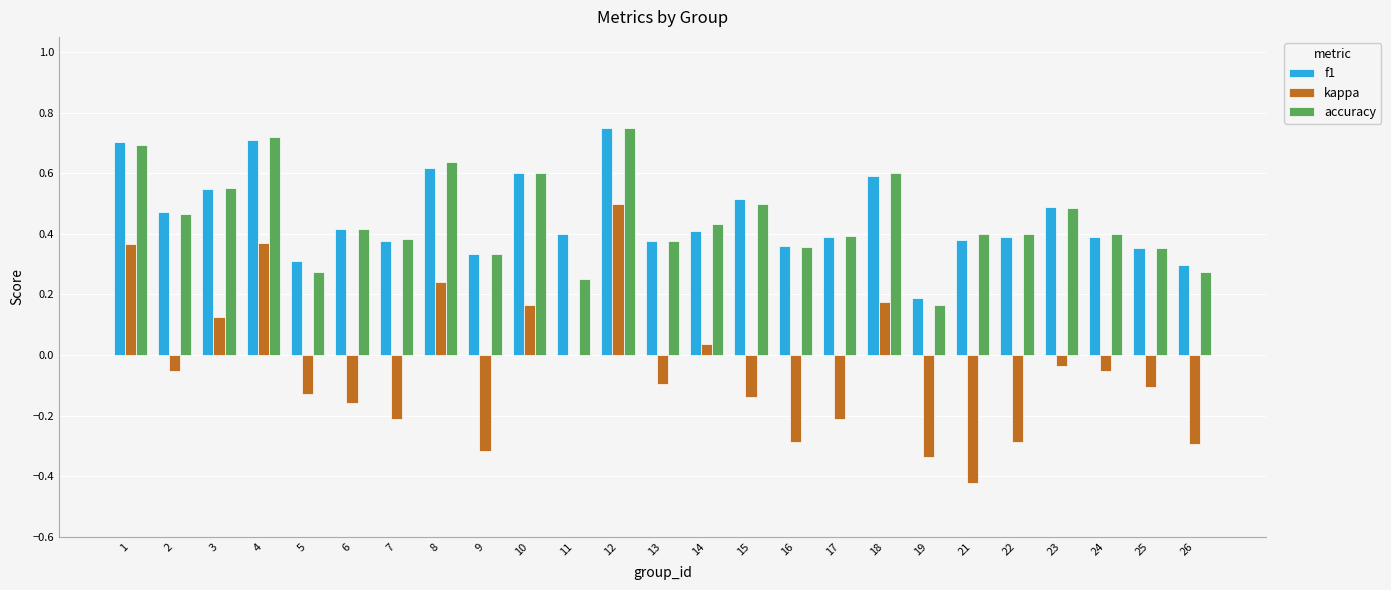

What are all the series names shown in the legend?

f1, kappa, accuracy